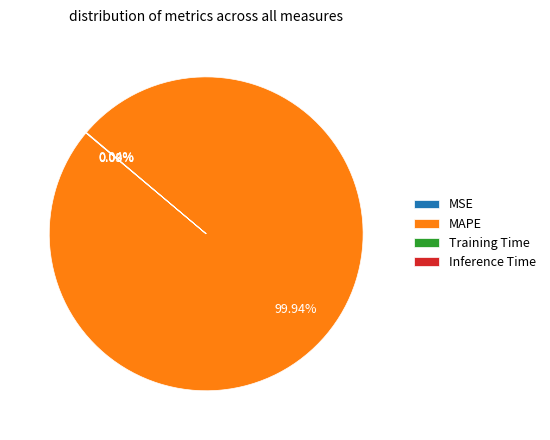

Does any single category account for the majority?

Yes